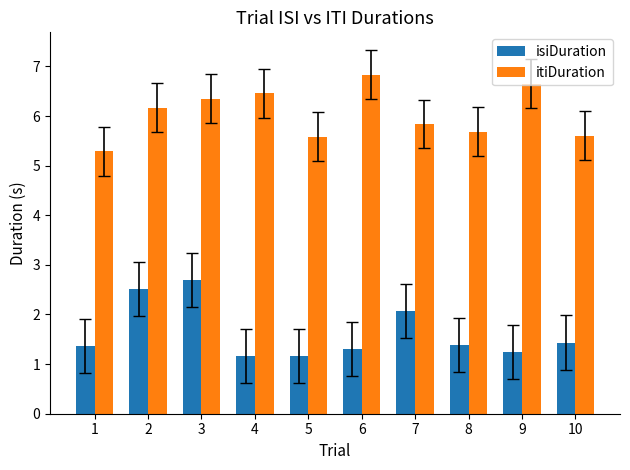

The itiDuration series shows 6.2 at 2. True or false?

True